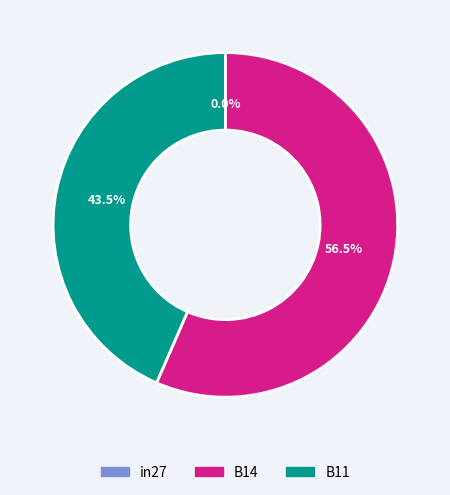

To the nearest percent, what is the average slice percentage?

33%